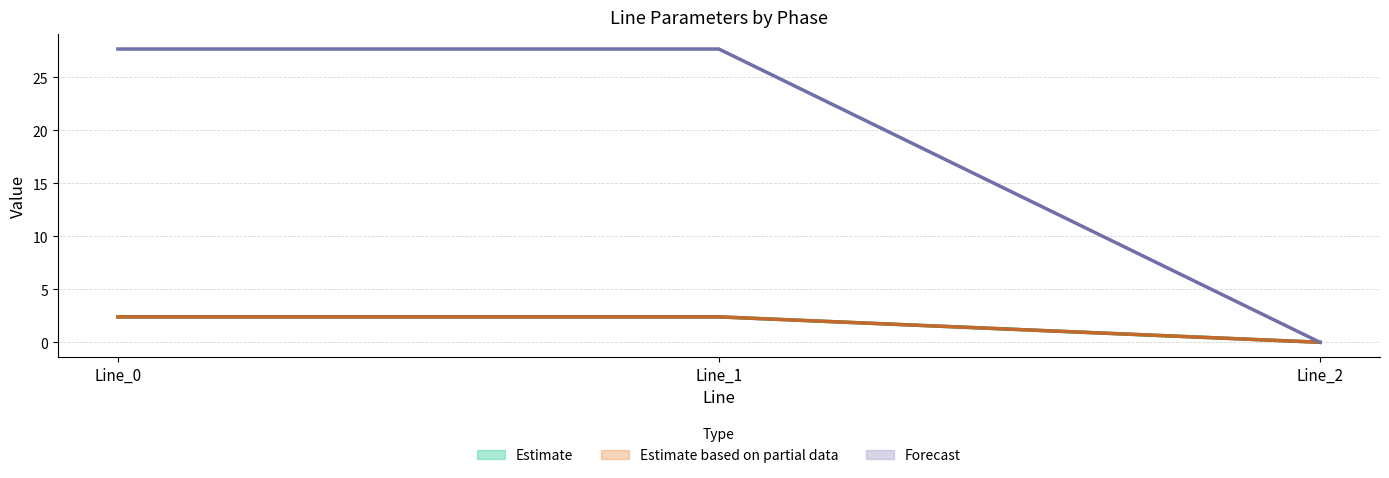

Where is Estimate based on partial data (mid) nearest to the value 1?

Line_2